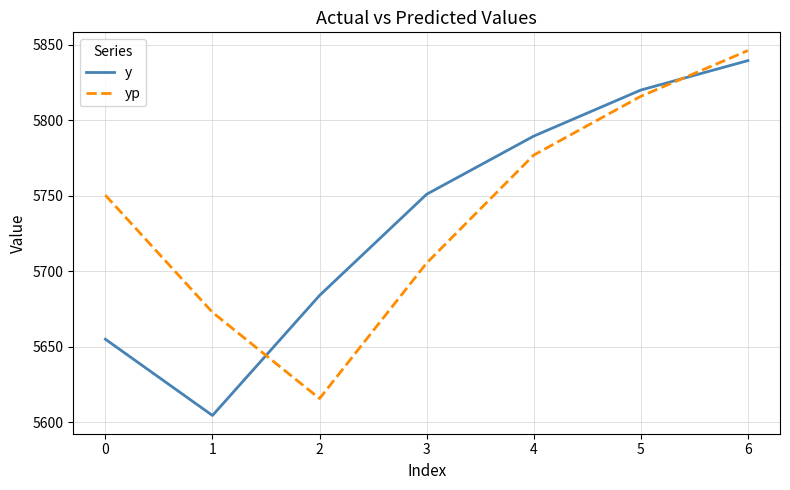

Reading right to left, extract all data points from this chart.

y: 5839.5	5820.0	5789.5	5751.0	5684.0	5604.5	5655.0
yp: 5846.1	5815.9	5776.9	5705.4	5615.7	5672.8	5750.4